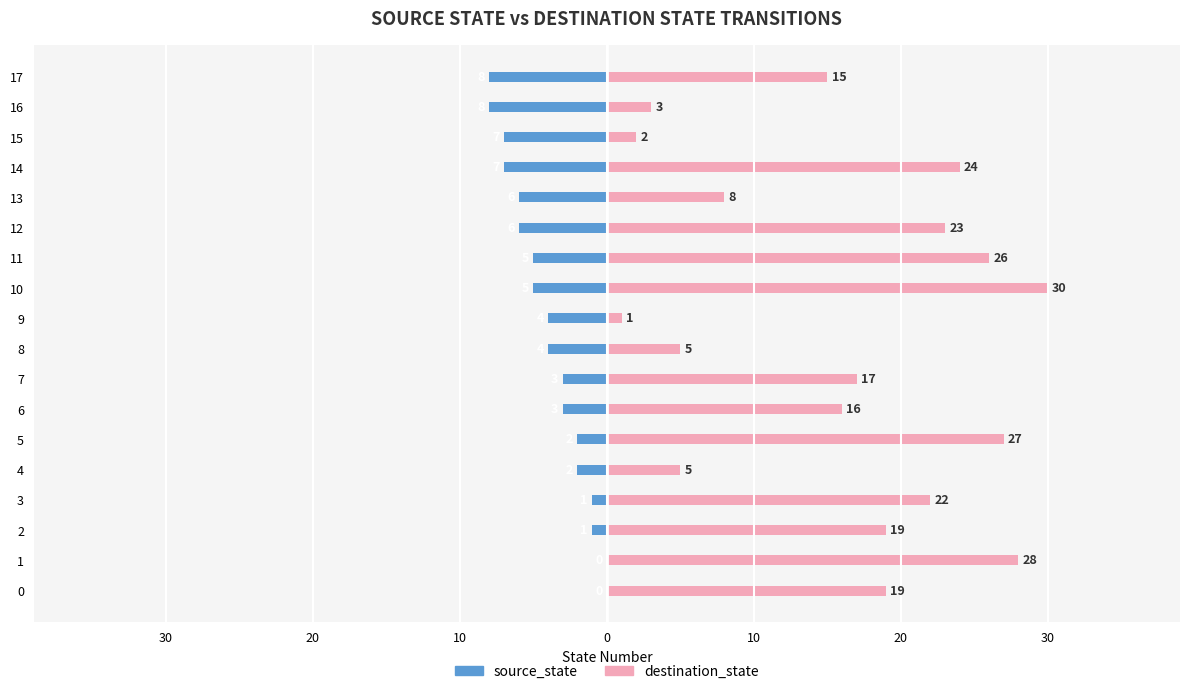

How many bars are there in total?

36